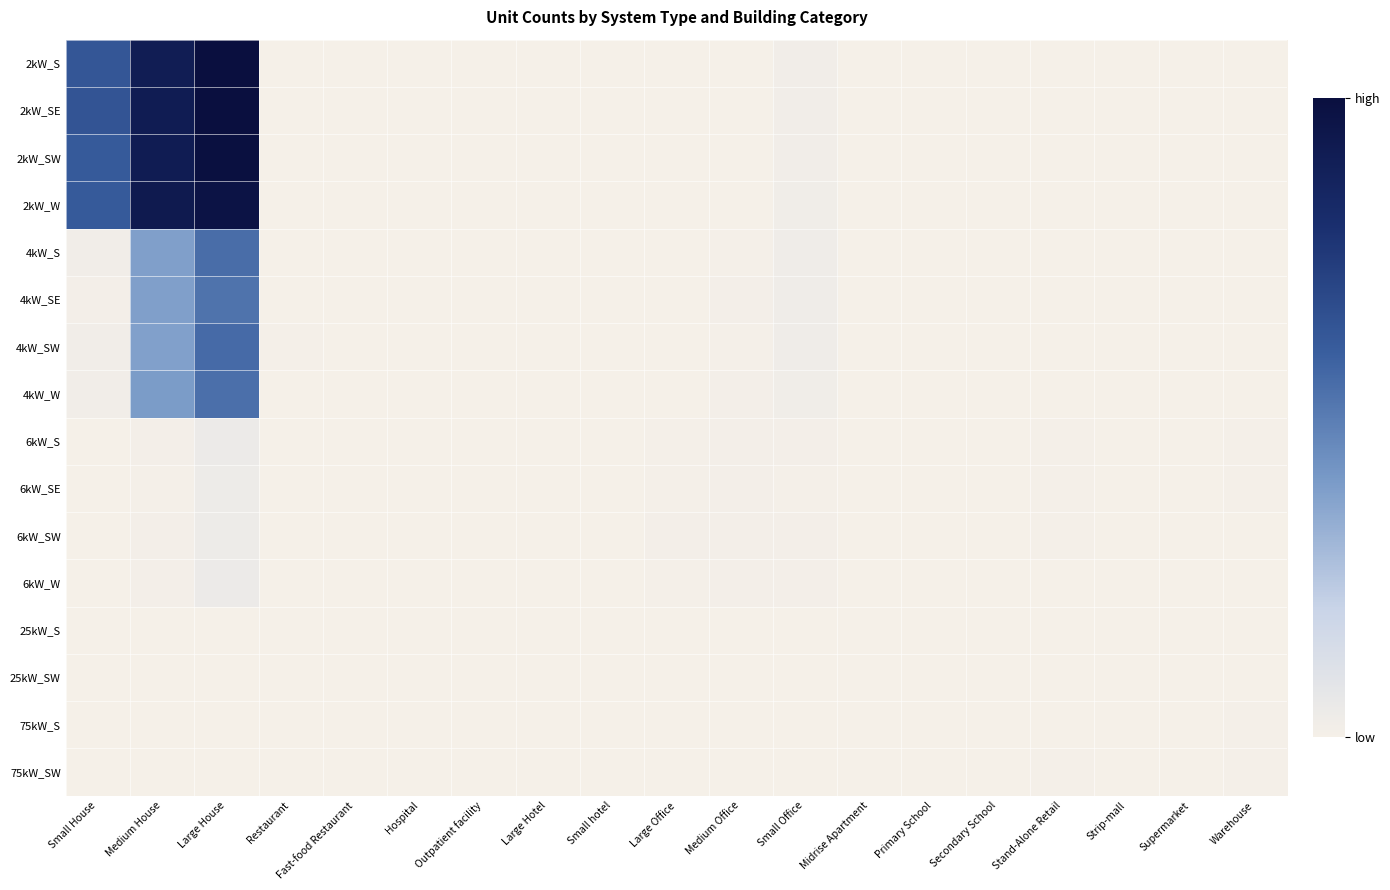

At which category is the sum across all series the highest?

Large House